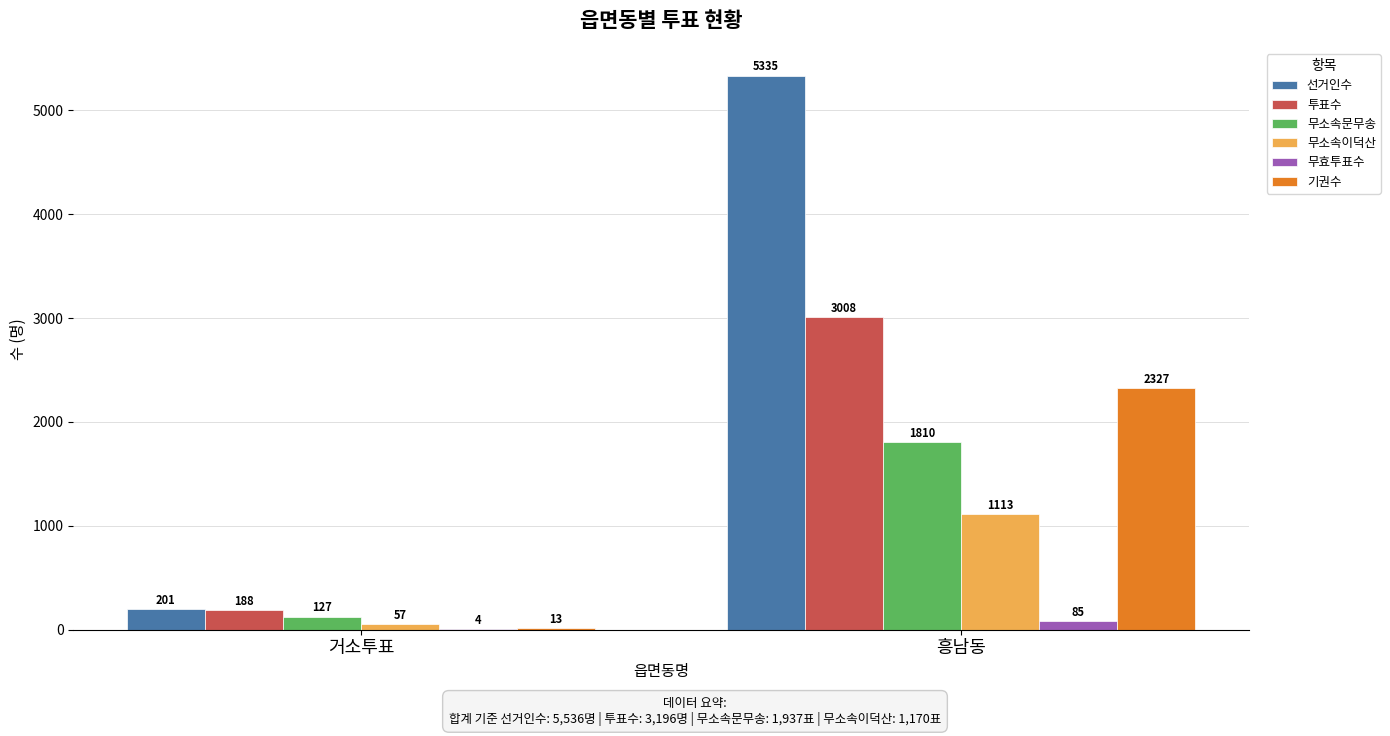

How many series are shown in this chart?

6